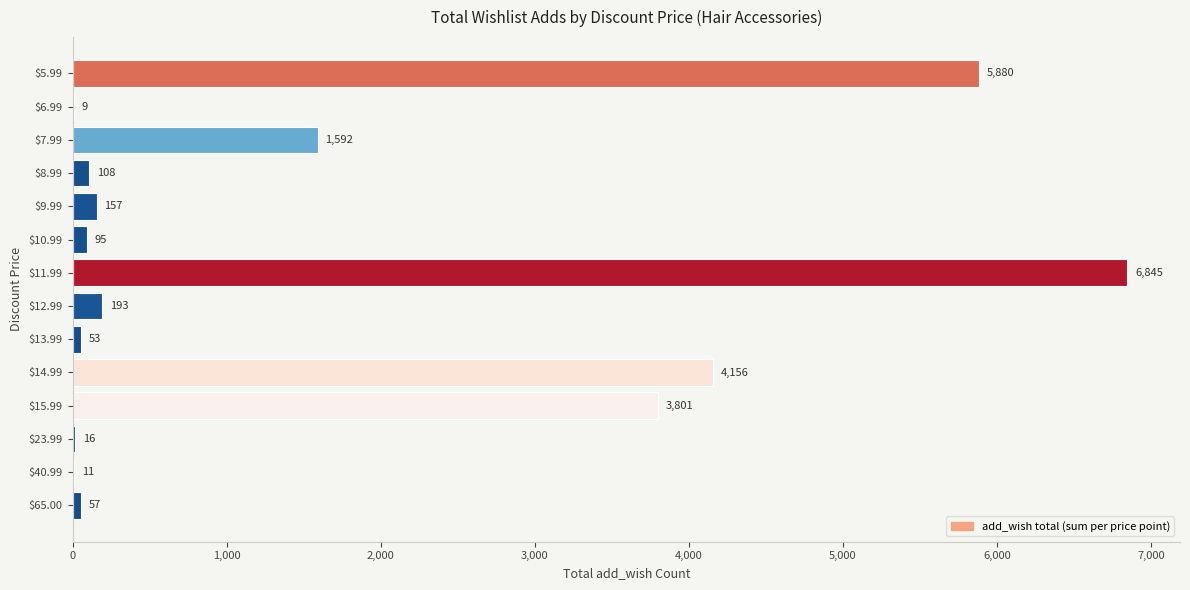

What is the greatest value displayed?

6845